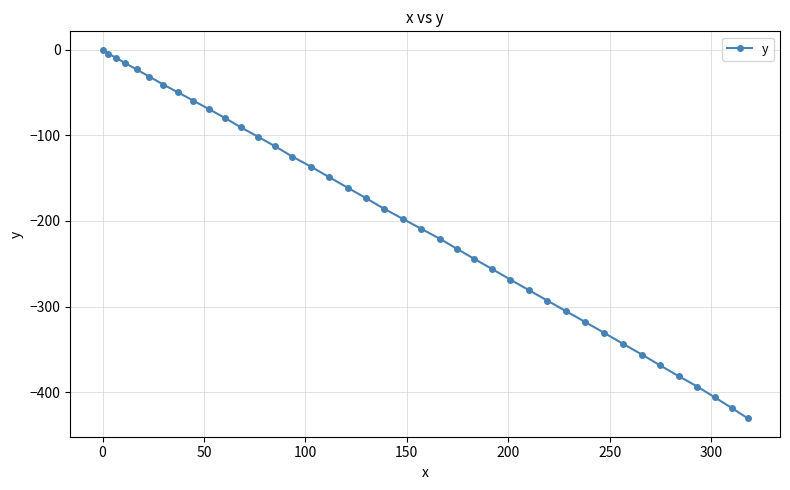

What is the difference between the maximum and second lowest values?

418.4